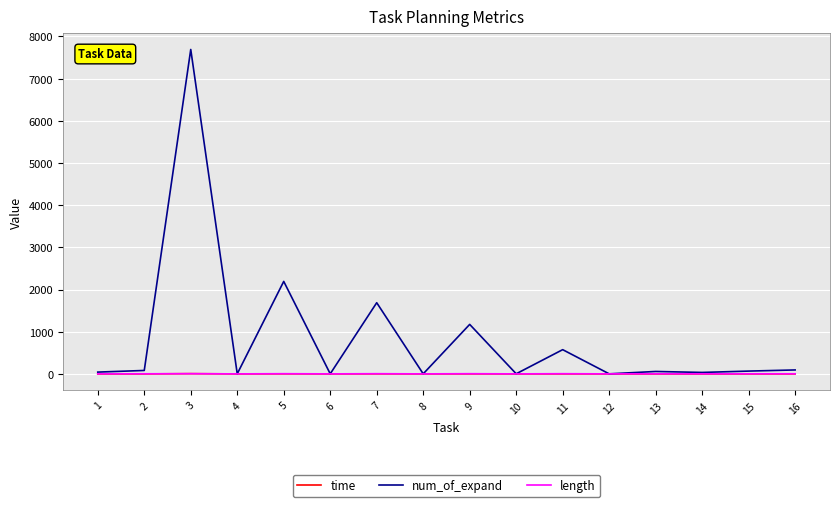

What is the difference between the highest and lowest values at 5?

2191.2